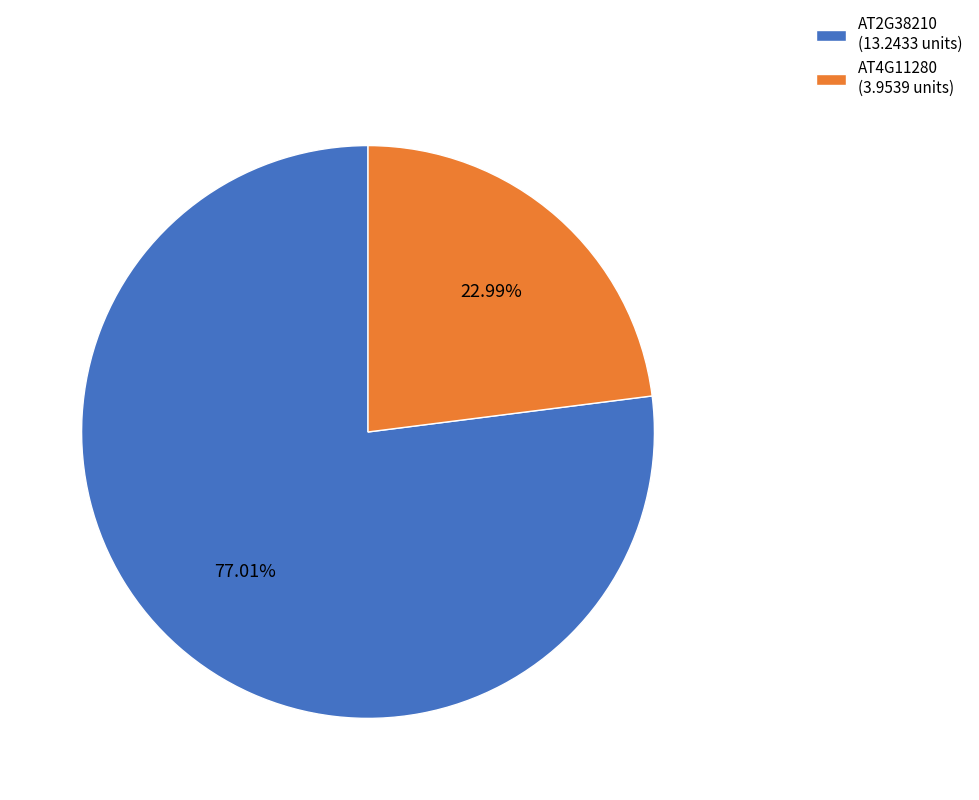

Which slice is the smallest?

AT4G11280